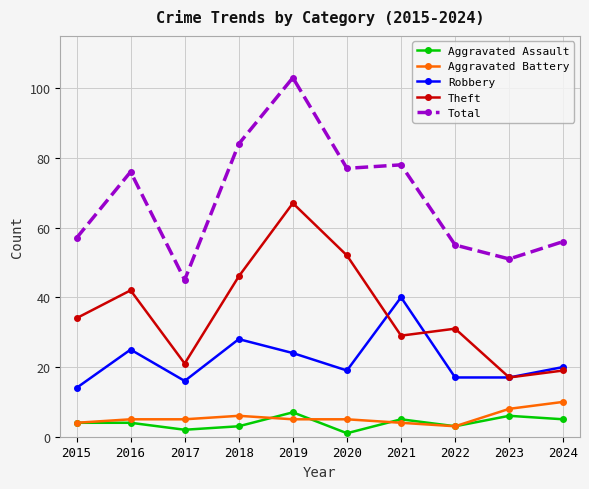

Which series has the largest range (max minus min)?

Total